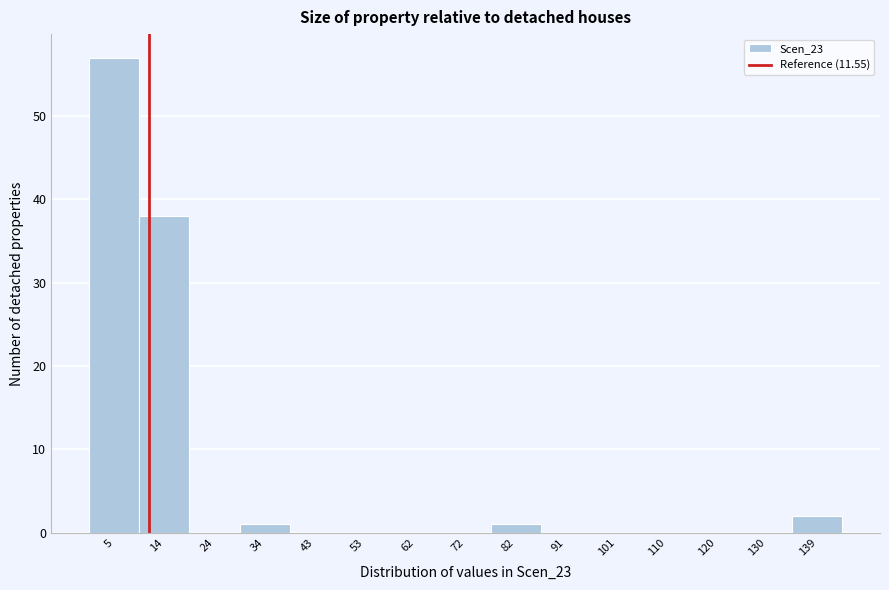

Reading left to right, transcribe this chart: for each bar, give the range it covers on the x-axis and its height. Neither the bar edges nor the heights are printed on the chart, so give them approximately, as read against the axes.

0.0 to 9.6: 57
9.6 to 19.2: 38
19.2 to 28.8: 0
28.8 to 38.4: 1
38.4 to 48.0: 0
48.0 to 57.6: 0
57.6 to 67.2: 0
67.2 to 76.8: 0
76.8 to 86.4: 1
86.4 to 96.0: 0
96.0 to 105.6: 0
105.6 to 115.2: 0
115.2 to 124.8: 0
124.8 to 134.4: 0
134.4 to 144.0: 2